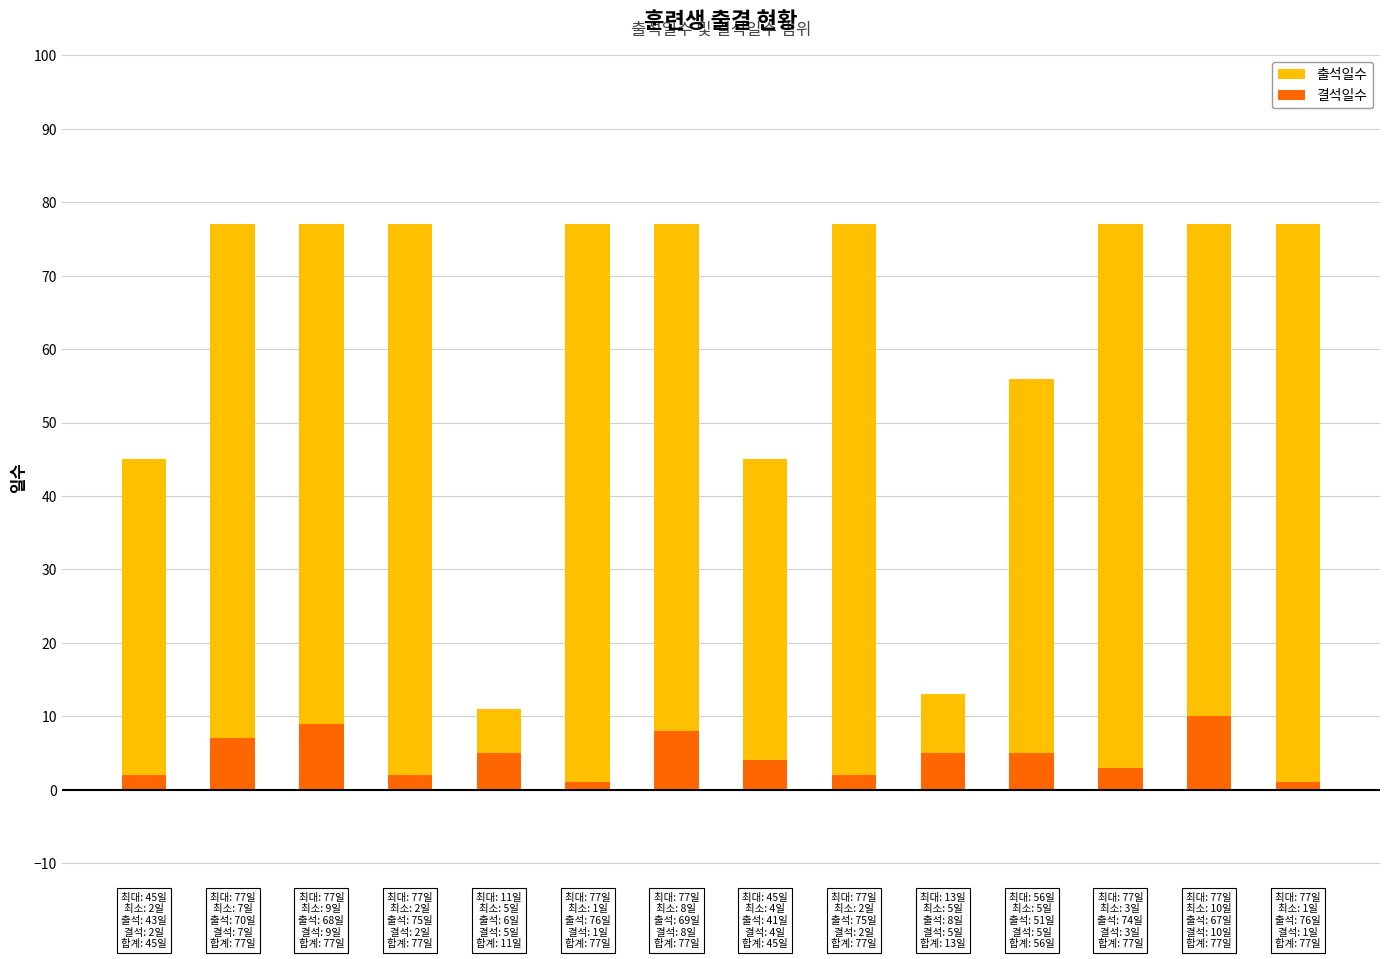

Reading left to right, list the values for the 결석일수 series.

권길준=2	김경훈=7	김도희=9	김진연=2	백선영=5	송관주=1	심광보=8	이건한=4	이정현=2	정현주=5	최근석=5	최익성=3	한효진=10	홍재화=1